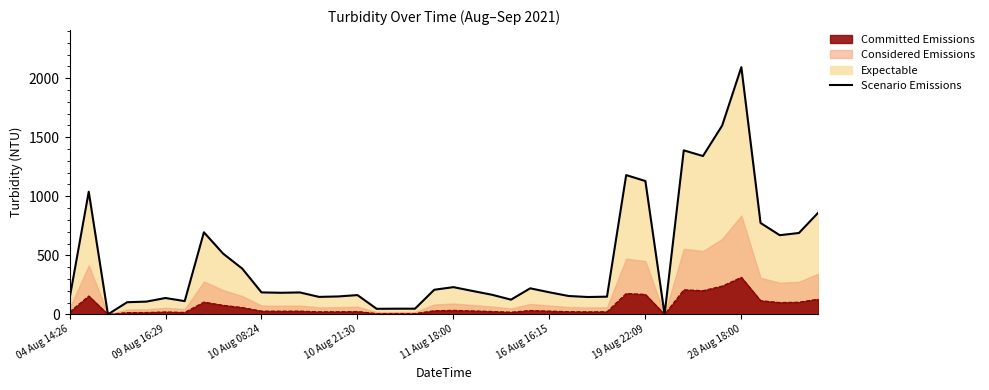

What is the difference between the values at 11 Aug 18:00 and 32?

1281.0